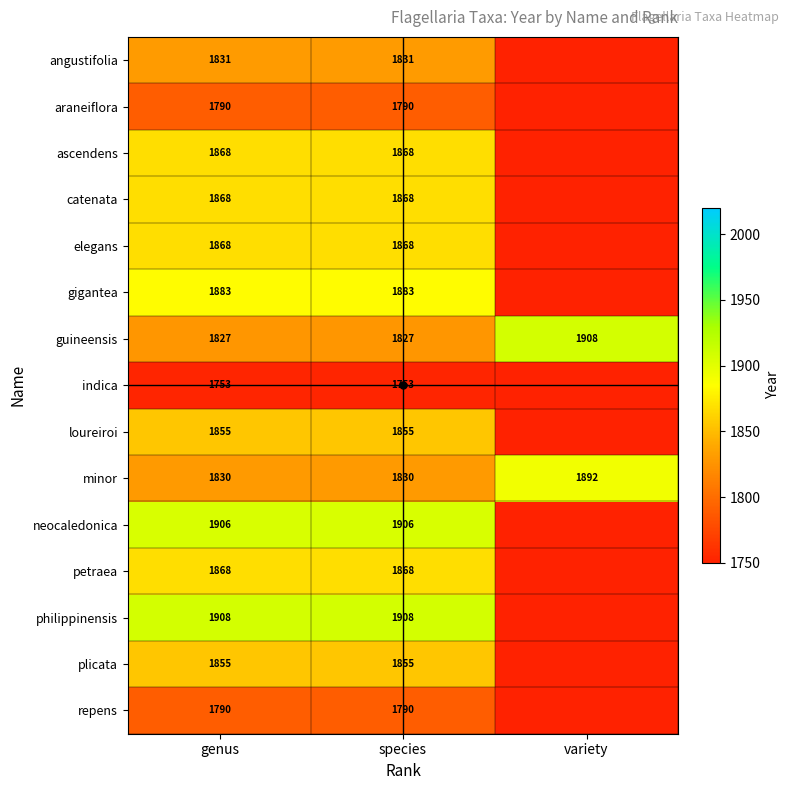

What is the sum of the catenata values at genus and species?

3736